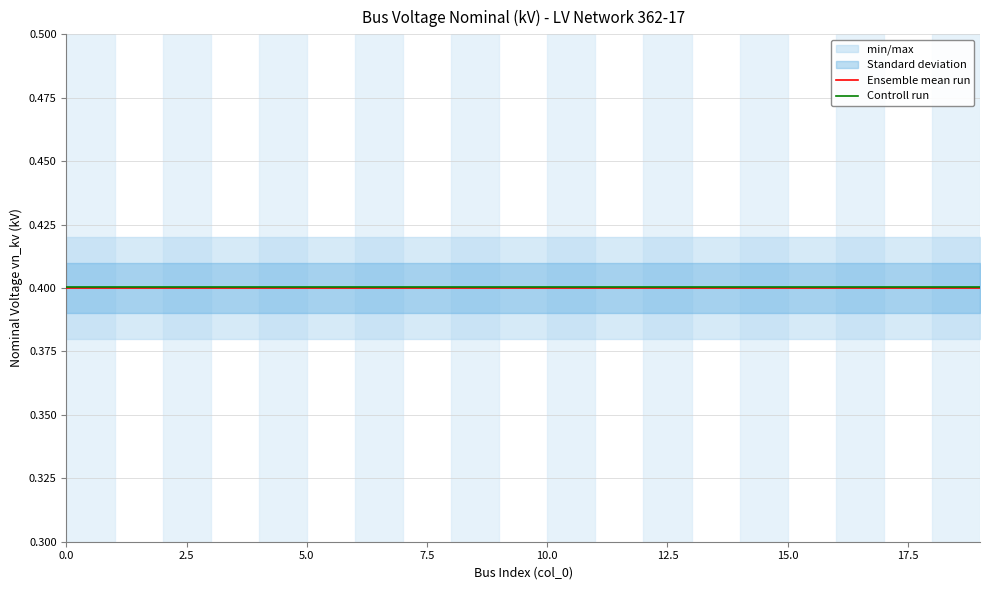

Is it true that Controll run equals 0.1 at 10.0?

False